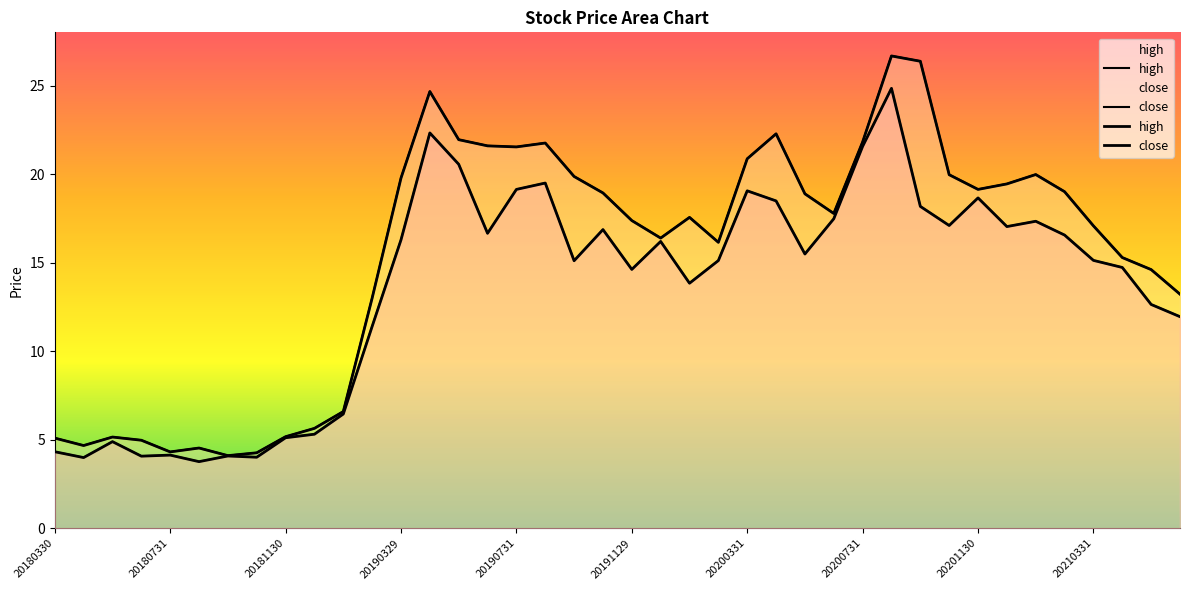

The close series shows 7.9 at 20210331. True or false?

False